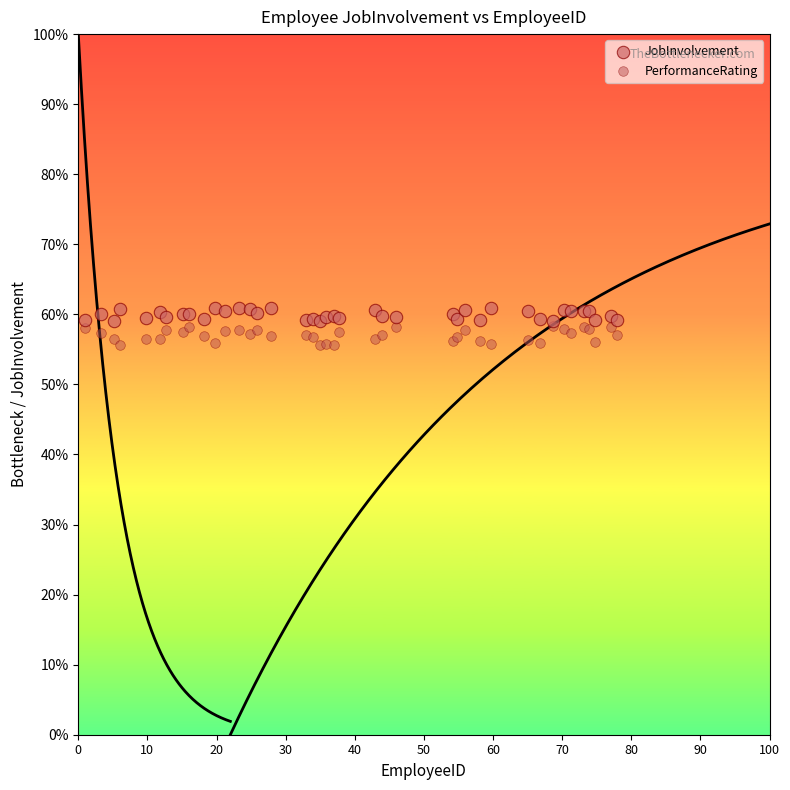

Which series contains the lowest Y value?

PerformanceRating